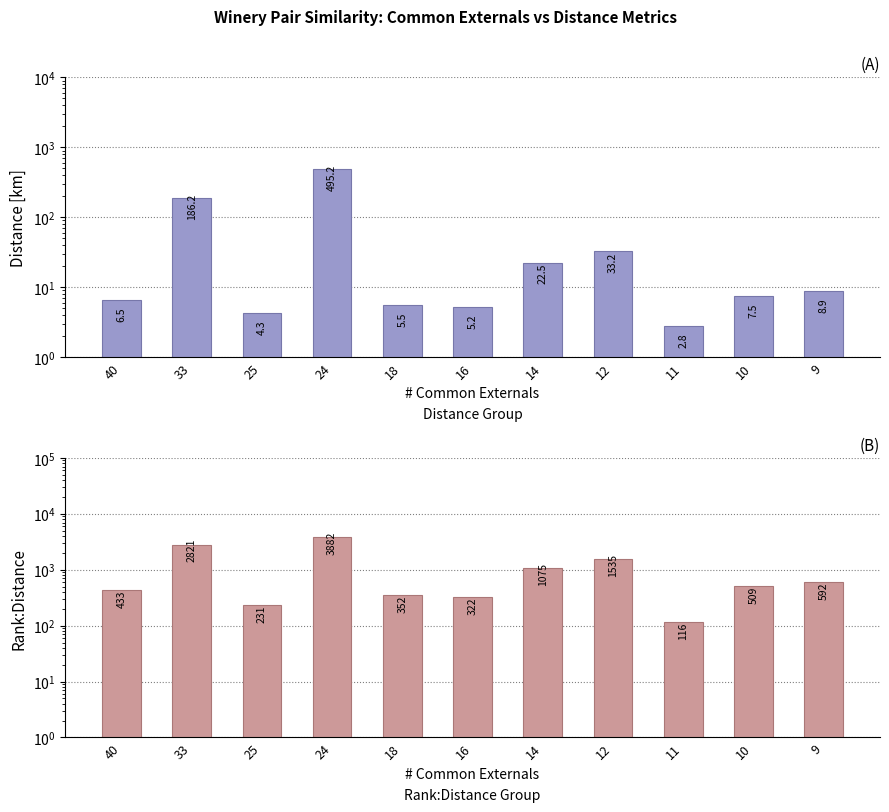

What is the sum of all Distance values?

777.8